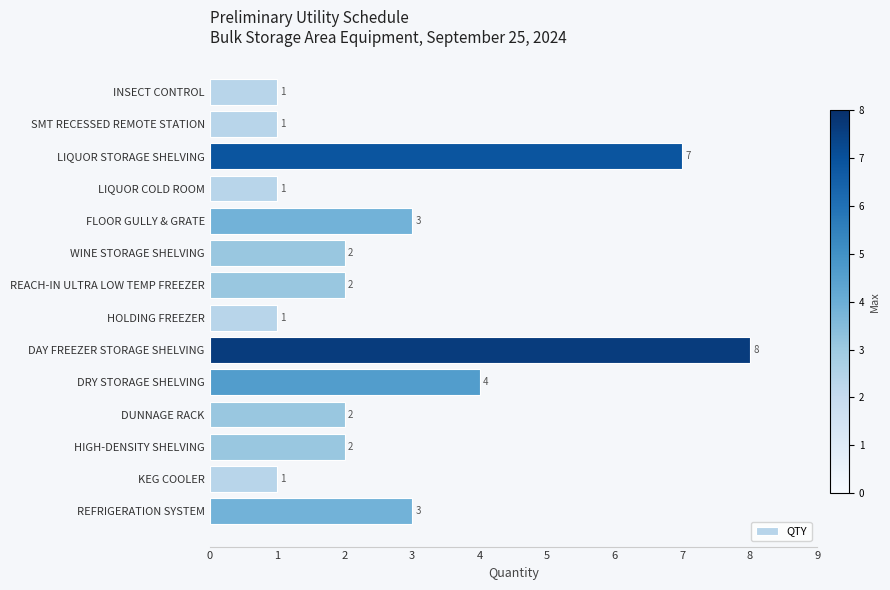

What is the sum of all values?

38